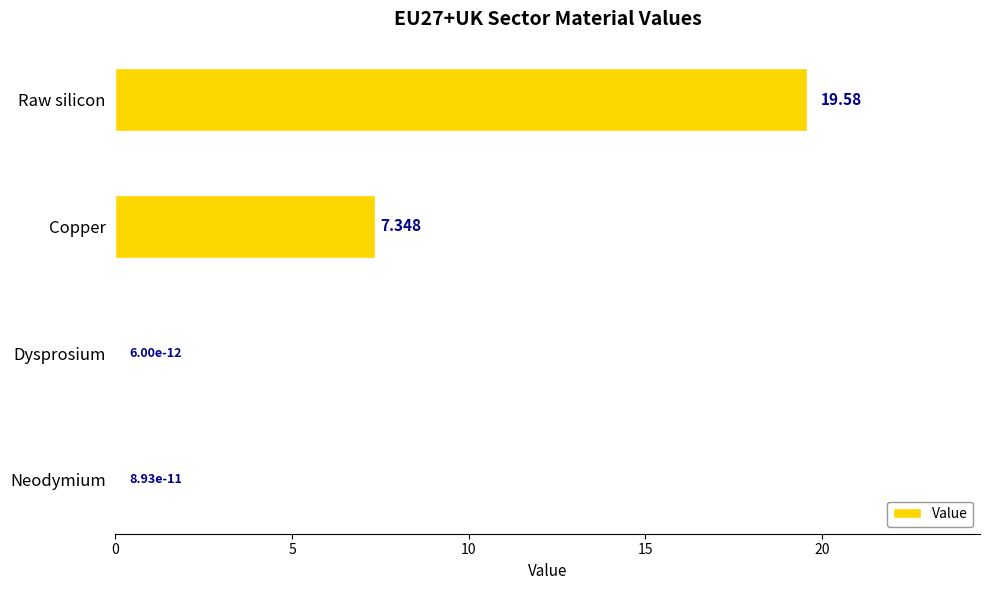

At which label is the value closest to 9?

Copper